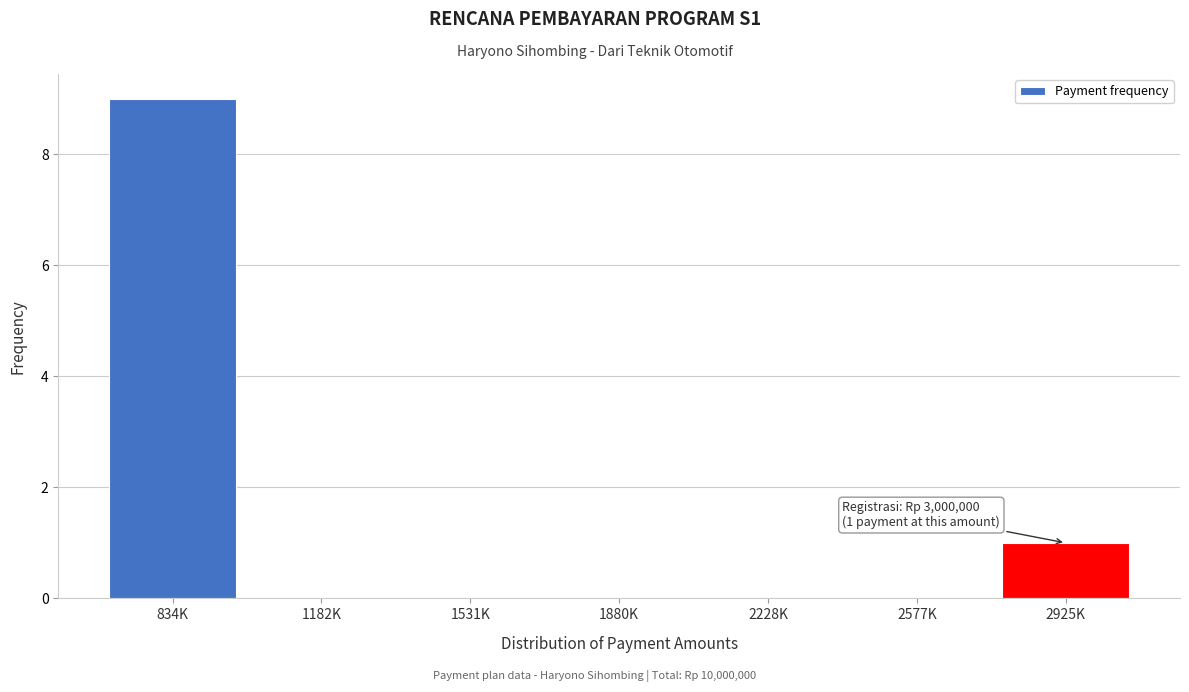

Reading right to left, extract all data points from this chart.

2925K=1	2577K=0	2228K=0	1880K=0	1531K=0	1182K=0	834K=9